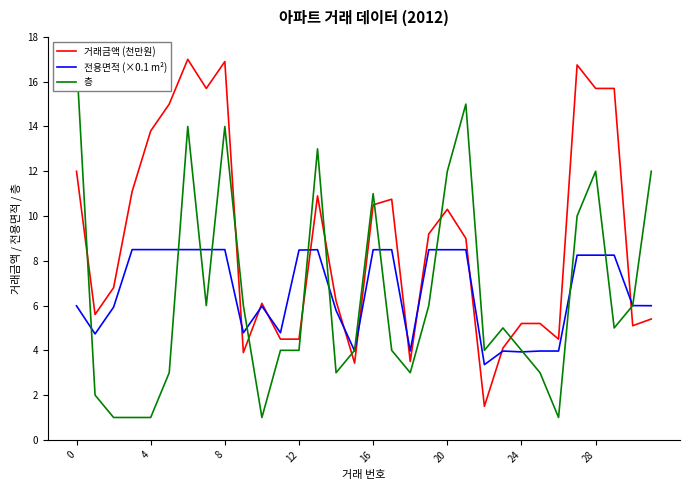

What is the difference between the 층 values at 11 and 27?

6.0